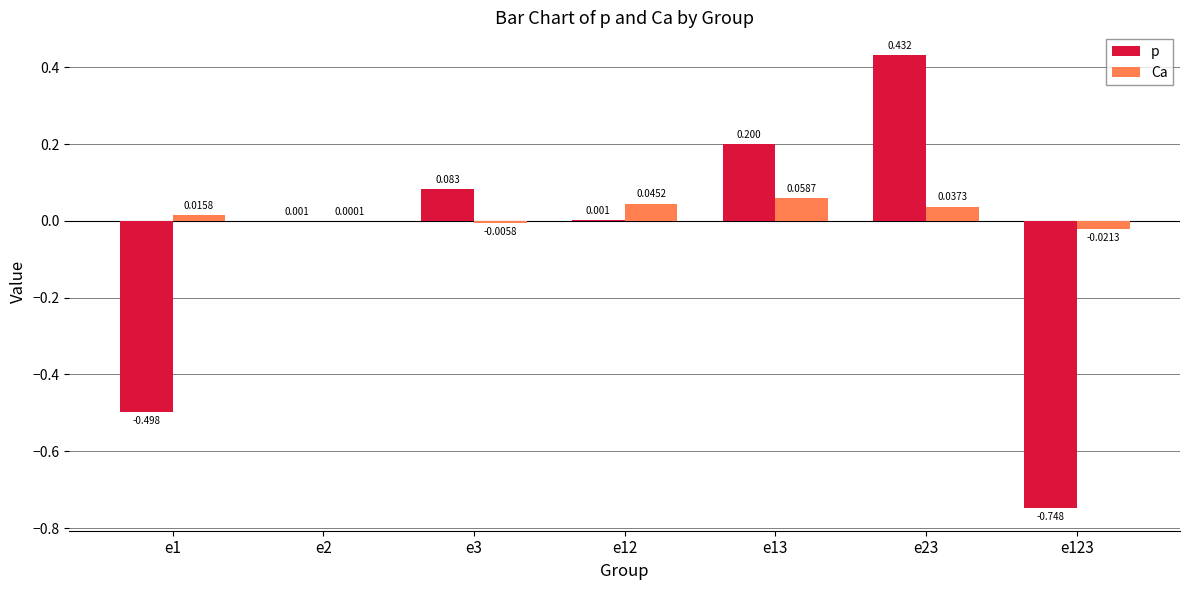

Which series has the largest total across all categories?

Ca